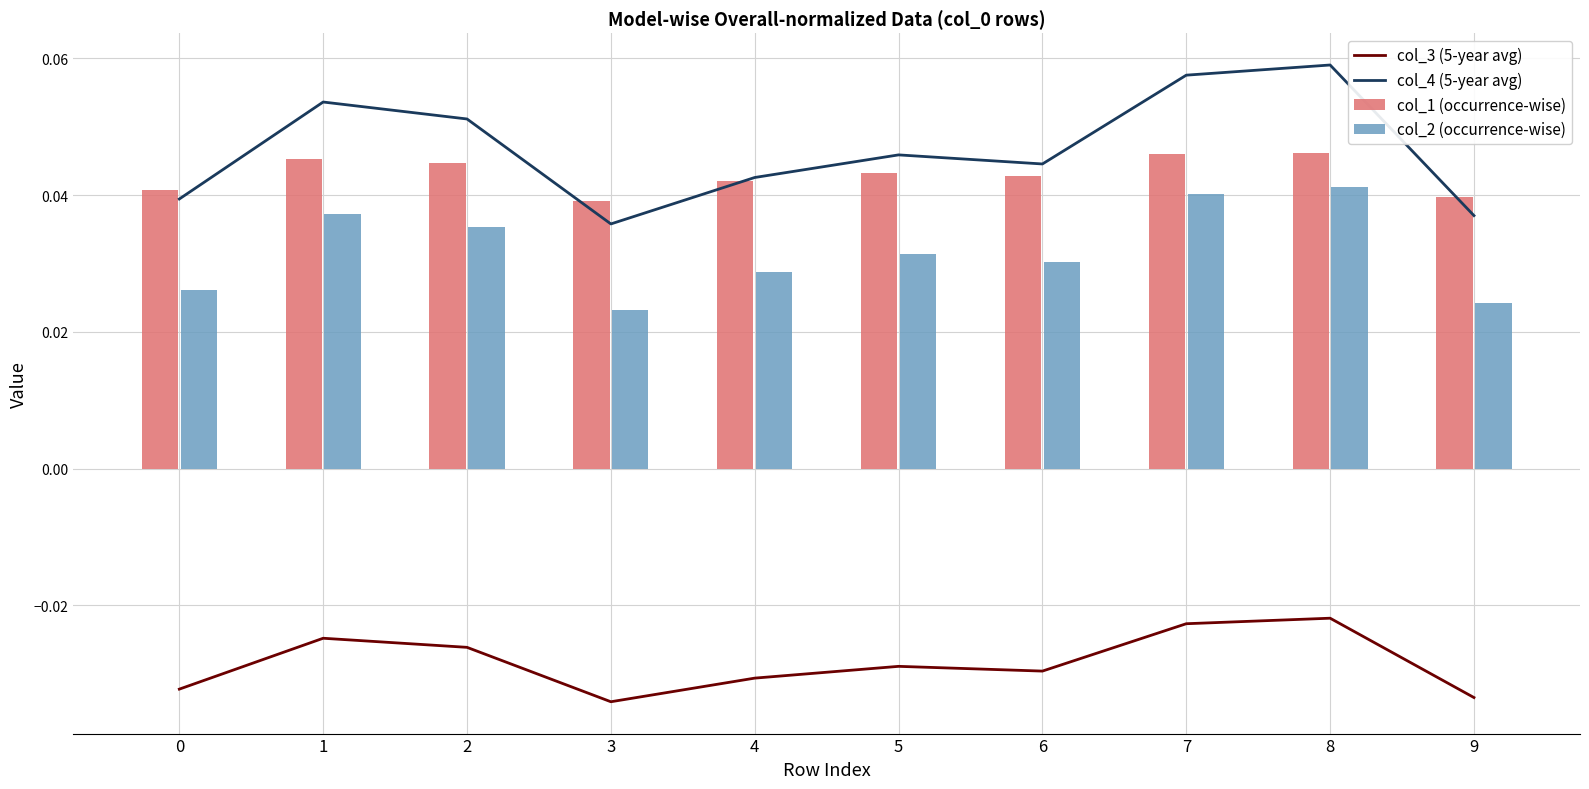

Count the number of categories in the chart.

10